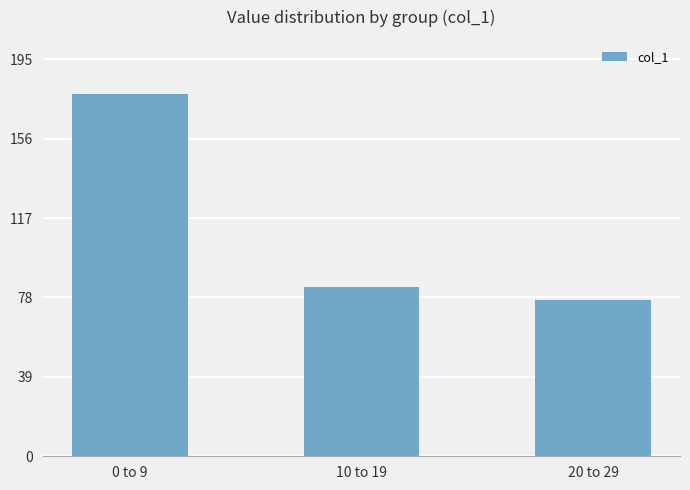

Reading left to right, list all the values displayed in this chart.

177.8	83.1	76.8